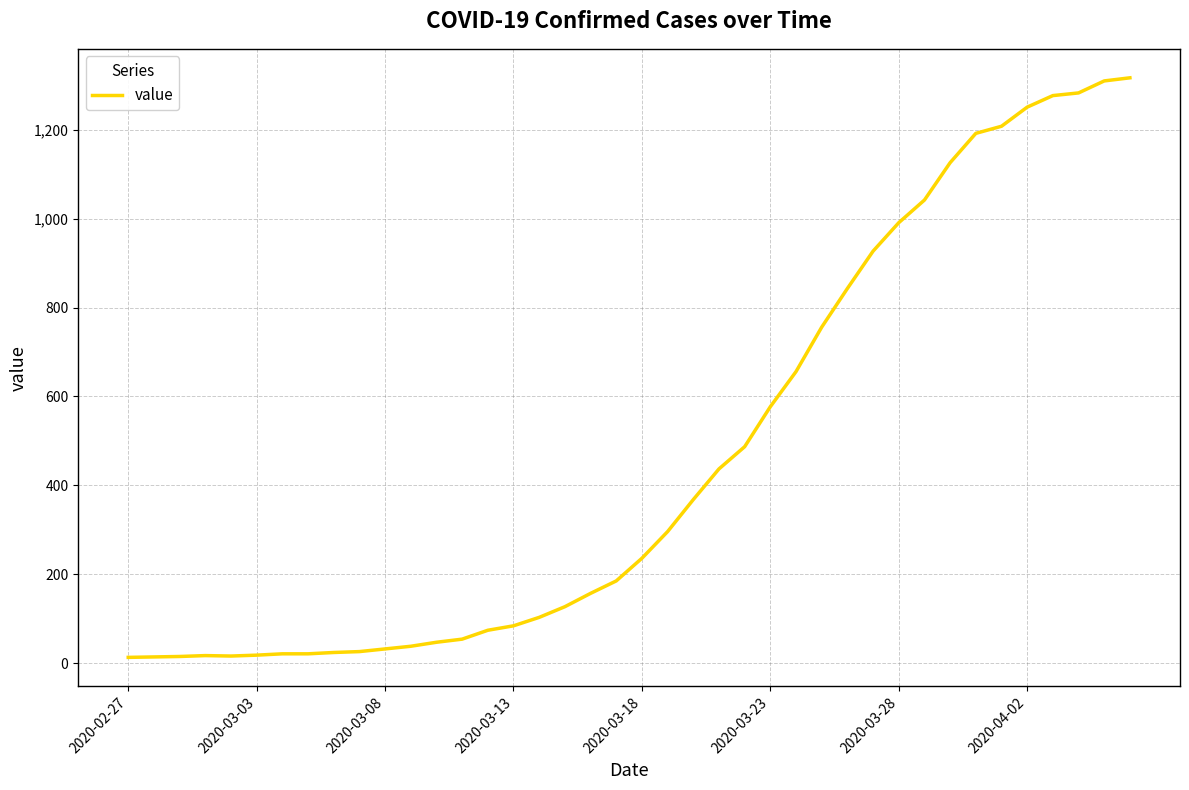

What is the difference between the maximum and minimum values?

1304